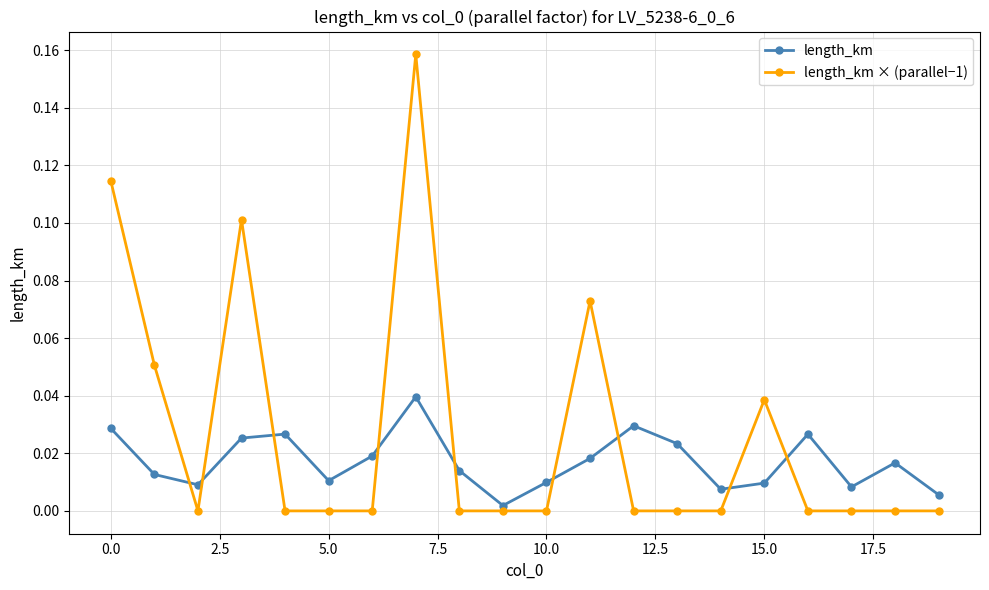

True or false: length_km × (parallel−1) has more than 0 points higher than both neighbors.

True